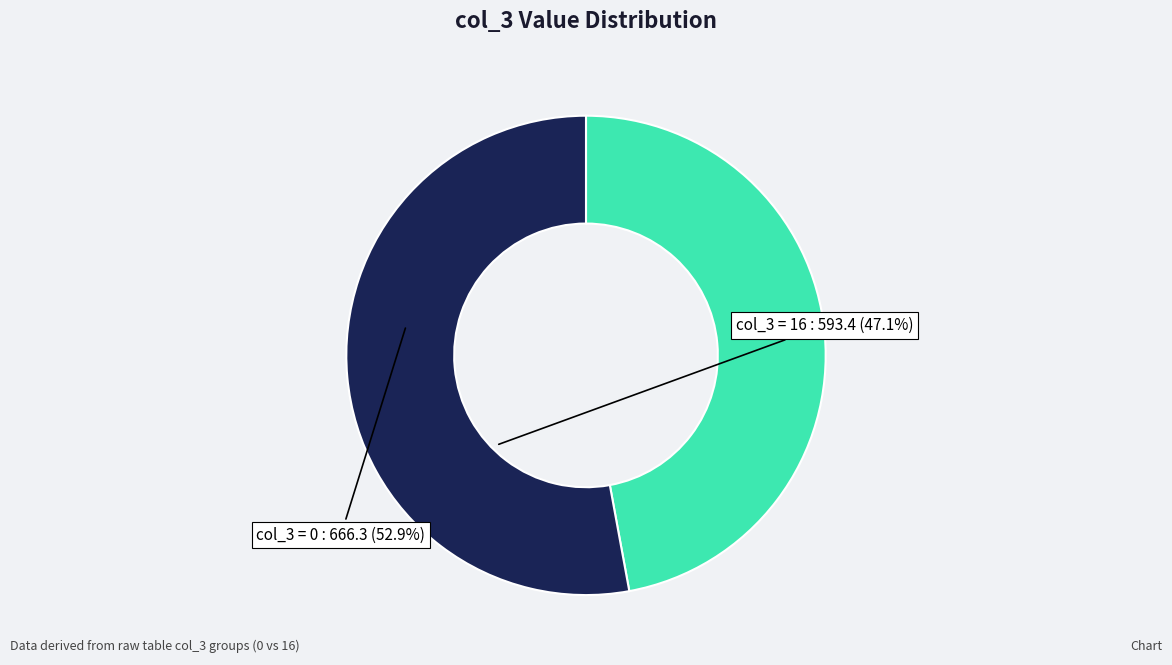

Does any single category account for the majority?

Yes